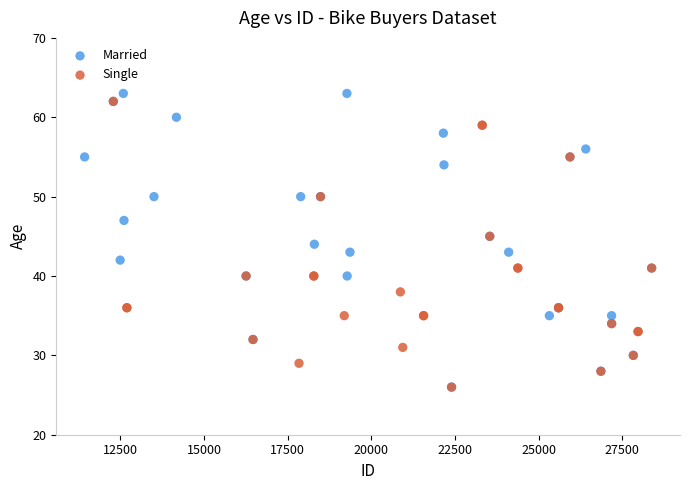

Which series has the widest spread of Y values?

Married